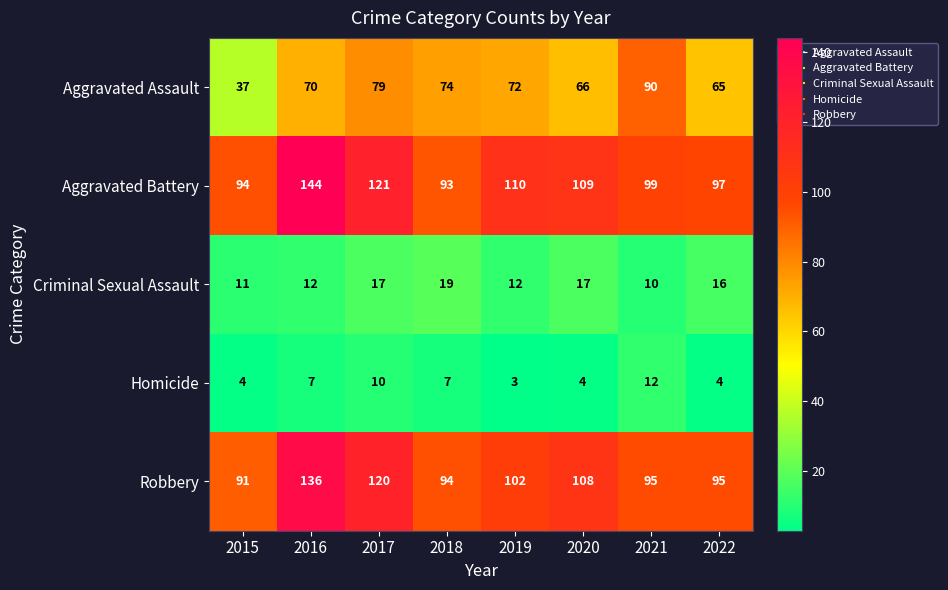

Which category has the highest value in the Aggravated Battery series?

2016